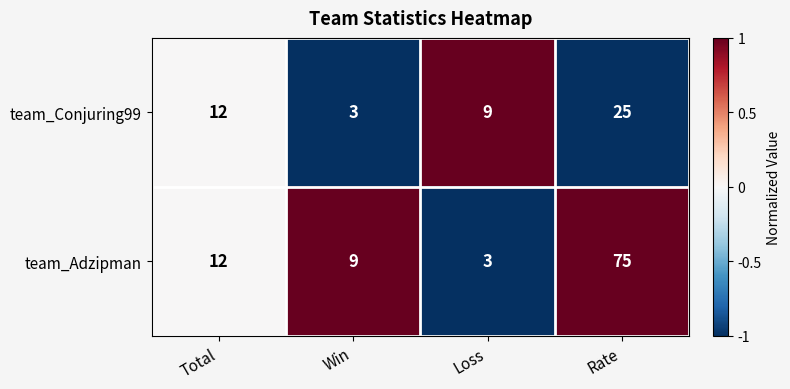

Reading left to right, what are all the values shown in this chart?

team_Conjuring99: Total=12	Win=3	Loss=9	Rate=25
team_Adzipman: Total=12	Win=9	Loss=3	Rate=75